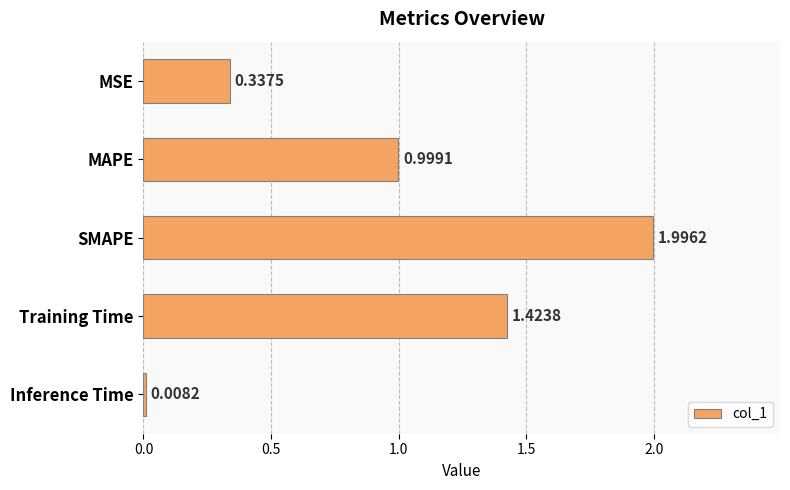

What is the label of the 2nd bar from the bottom?

Training Time